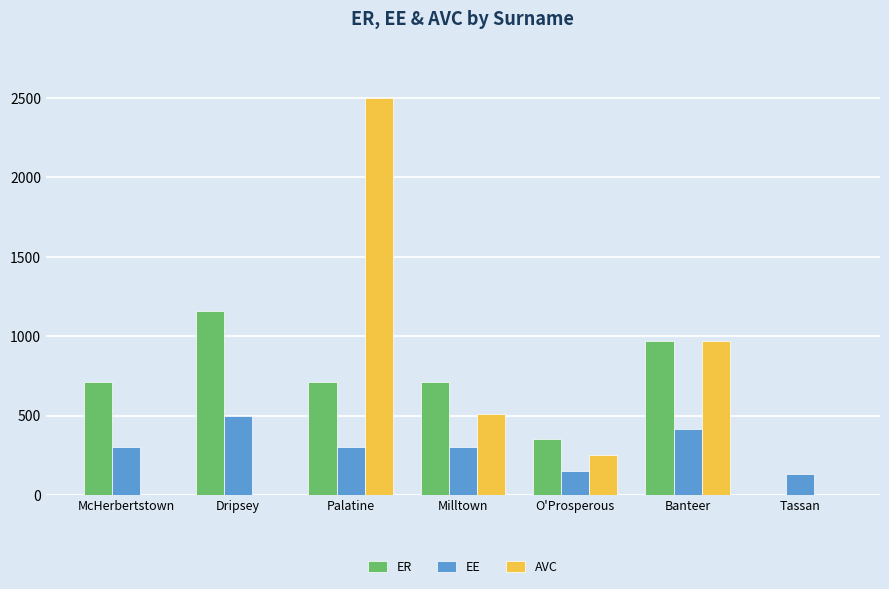

The ER series shows 350.0 at O'Prosperous. True or false?

True